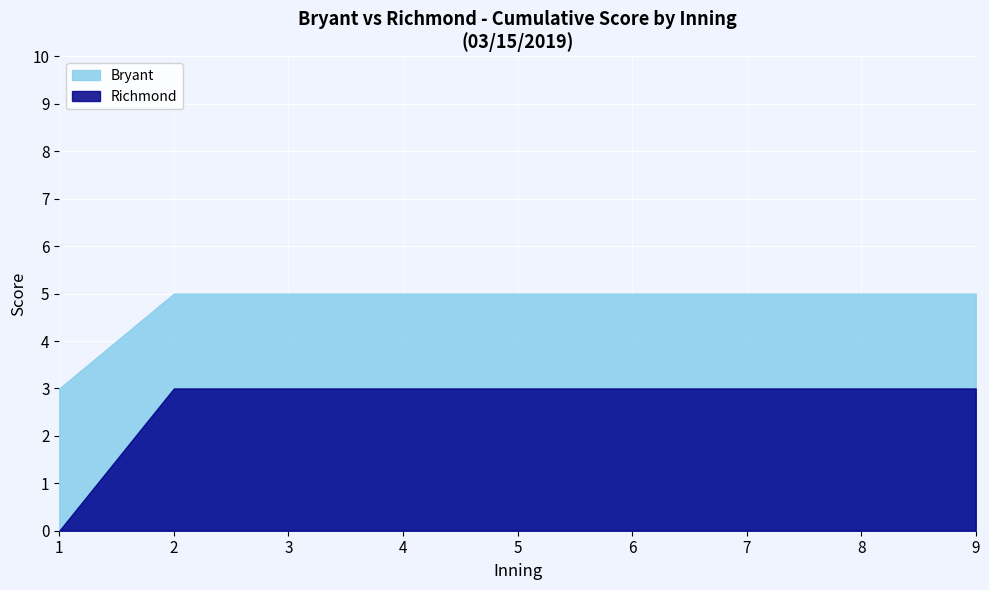

Which series has the widest spread of values?

Richmond